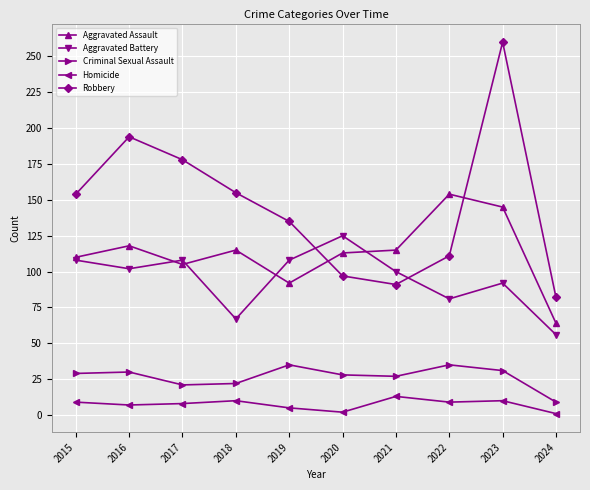

At which category is the sum across all series the highest?

2023